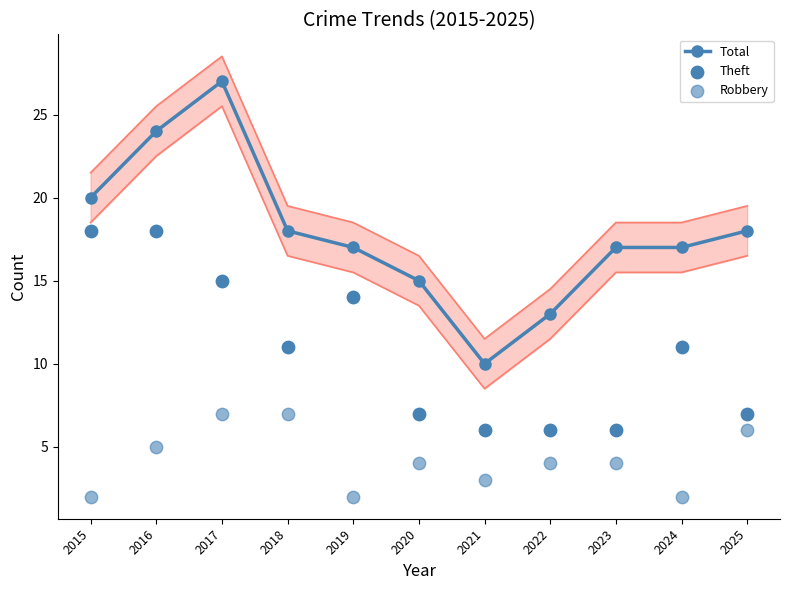

What are all the series names shown in the legend?

Total, Theft, Robbery